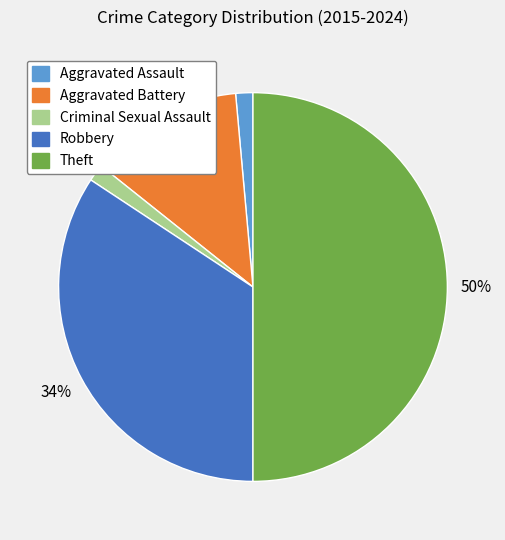

Do Aggravated Assault and Robbery together represent more than half of the pie?

No